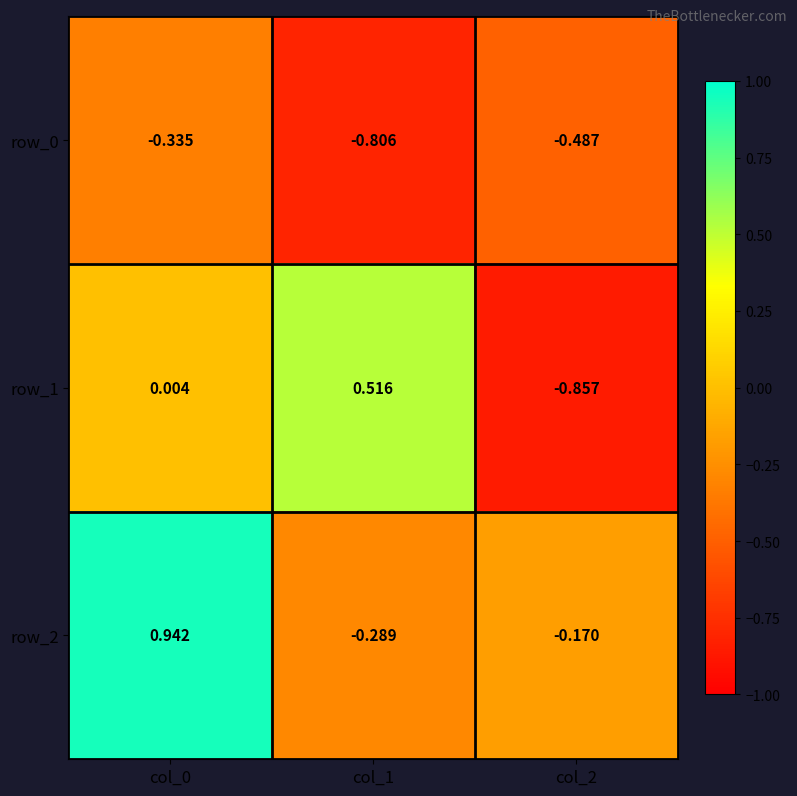

What is the average value of the row_0 series?

-0.5